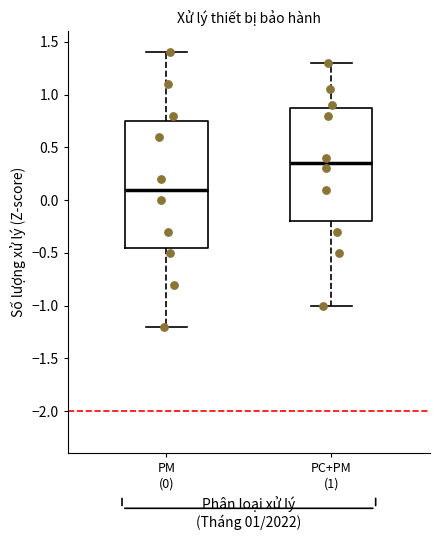

Reading left to right, read every box against the y-axis: the position of its median line, the range the box covers, and the ends of its whiskers. The values are not printed on the chart, so give them approximately, as read against the axis.

PM (0): median 0.10, box -0.45 to 0.75, whiskers -1.20 to 1.40
PC+PM (1): median 0.35, box -0.20 to 0.90, whiskers -1.00 to 1.30